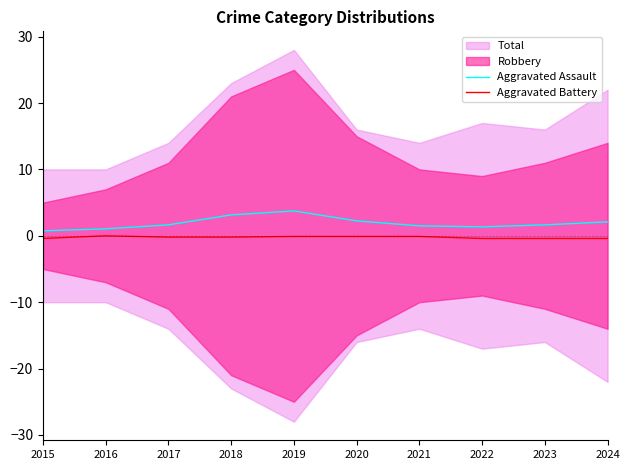

Which category has the lowest value in the Aggravated Assault series?

2015